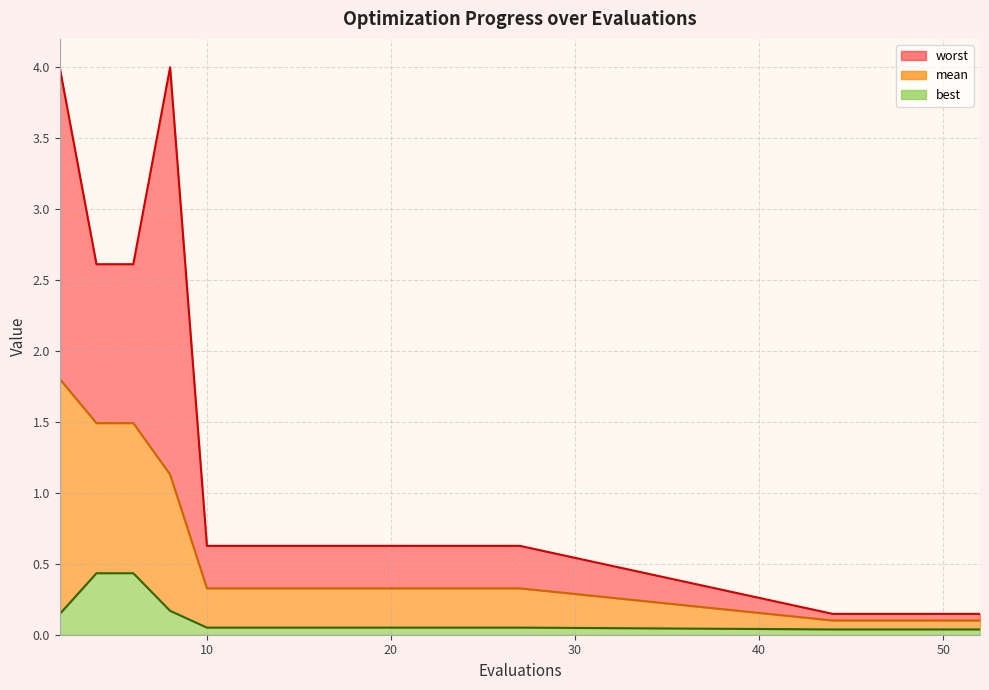

Does the chart display data point markers on the line(s)?

No